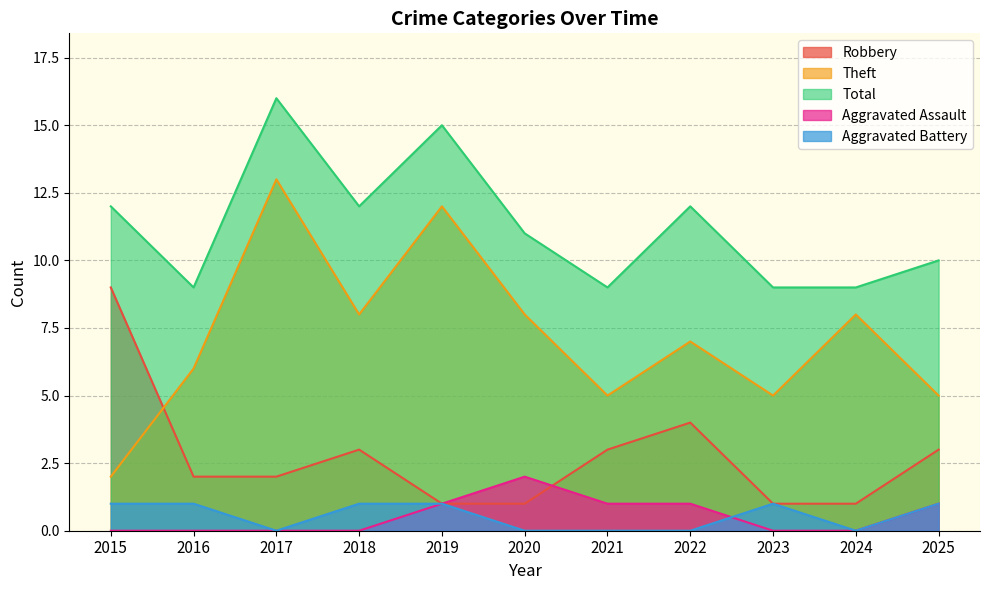

At which category does Theft reach its first local valley?

2018